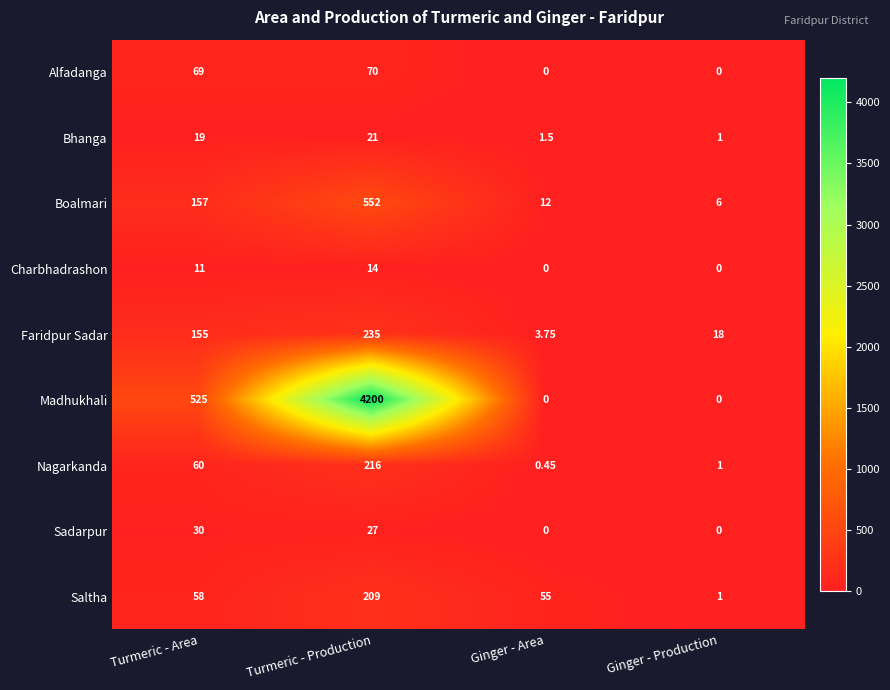

How many values in the Bhanga series are below 19?

2